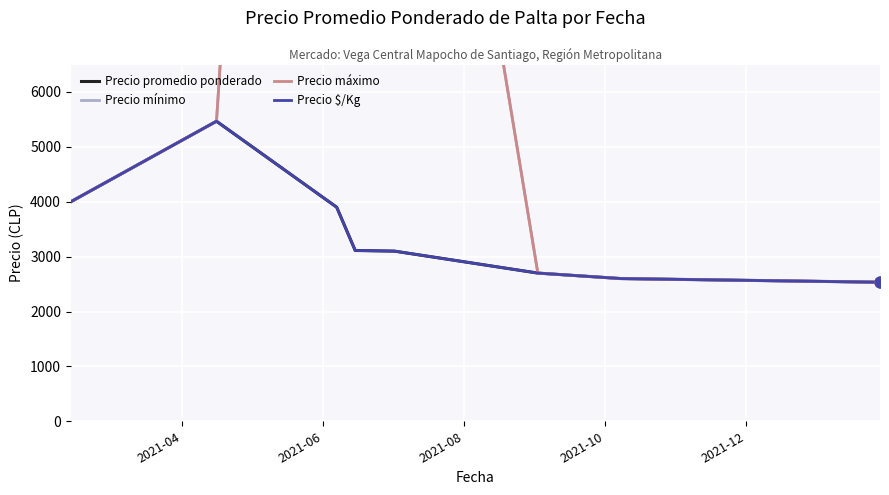

Which series contains the lowest Y value?

Precio promedio ponderado